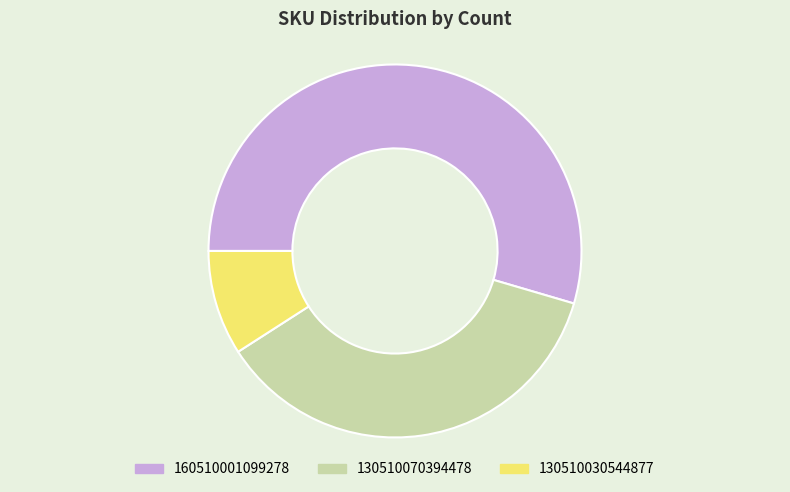

What is the ratio of the value at 130510070394478 to the value at 130510030544877?

4.0